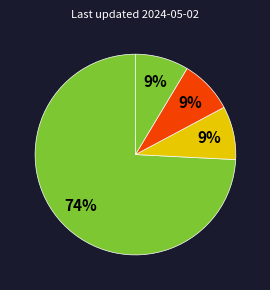

How many segments does this pie chart have?

4